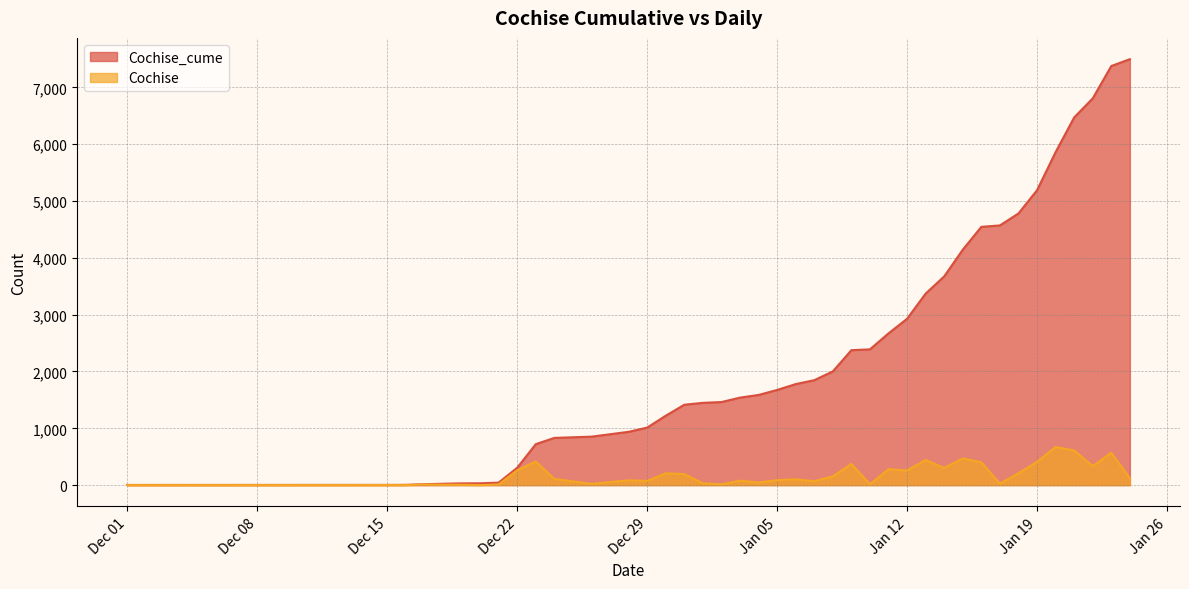

Which category has the lowest value in the Cochise_cume series?

Dec 01